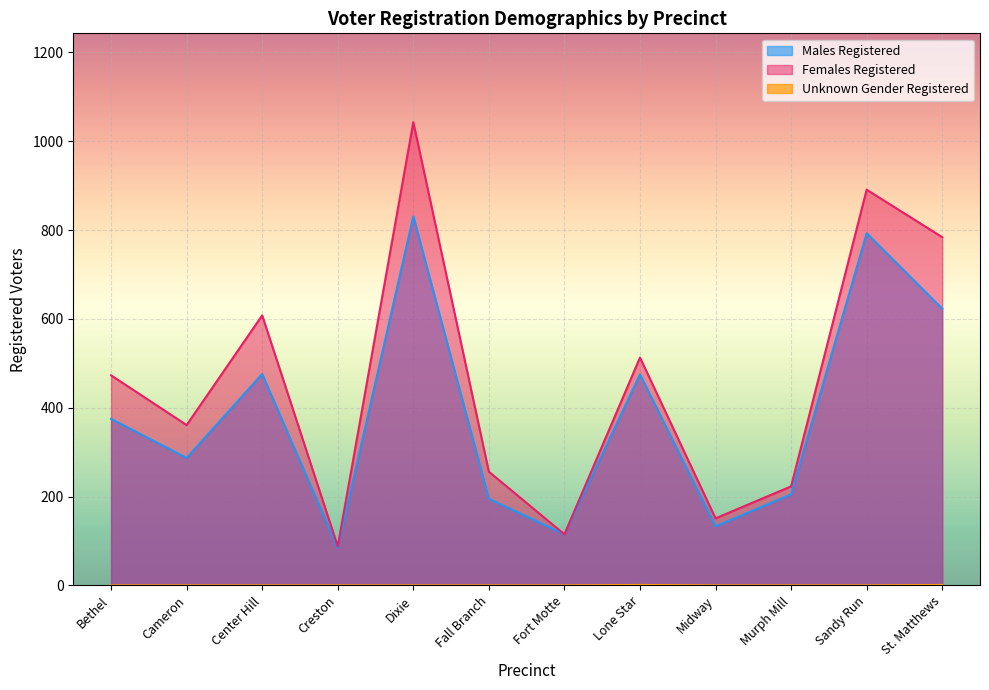

What is the spread (max minus min) of values at Center Hill?

608